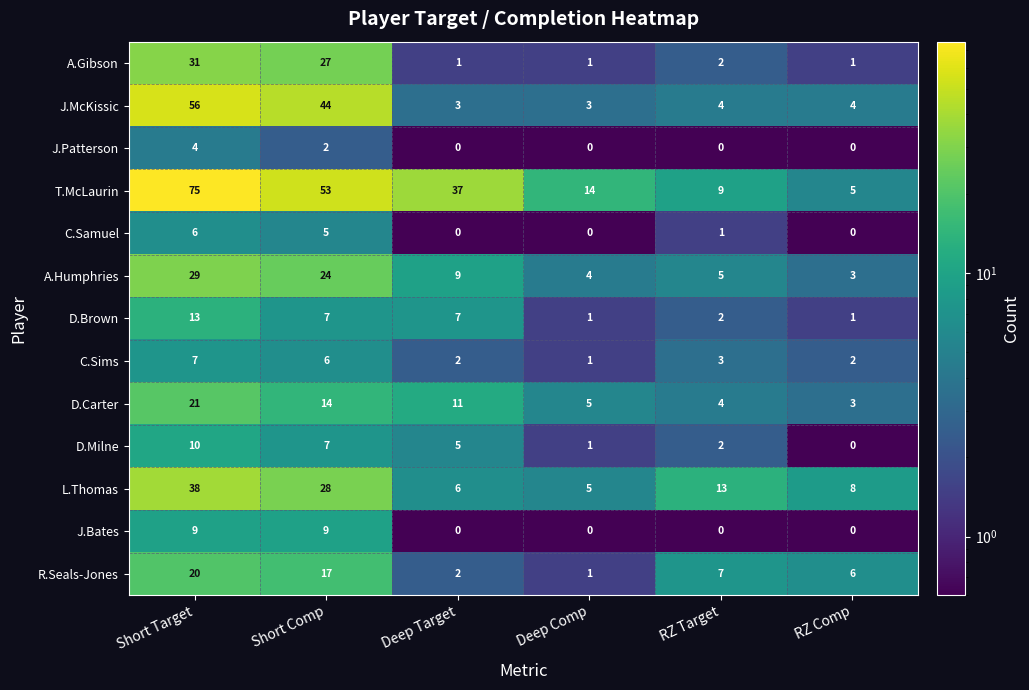

What is the total value across all series at Short Comp?

243